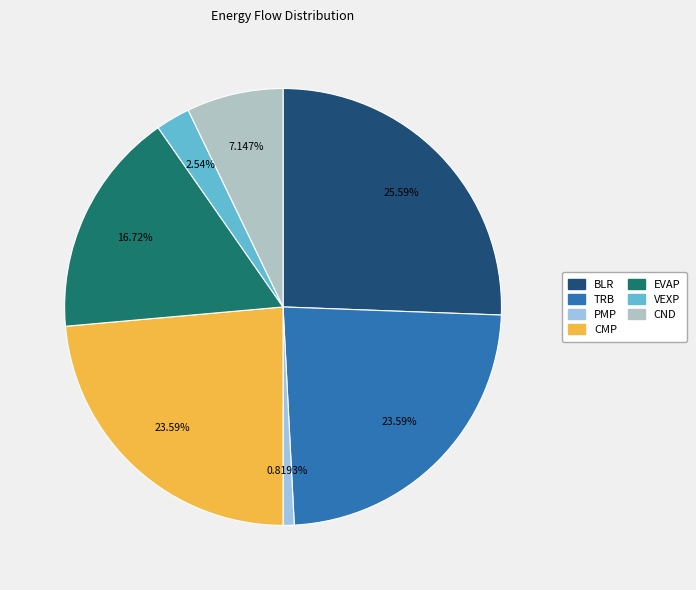

How many segments does this pie chart have?

7